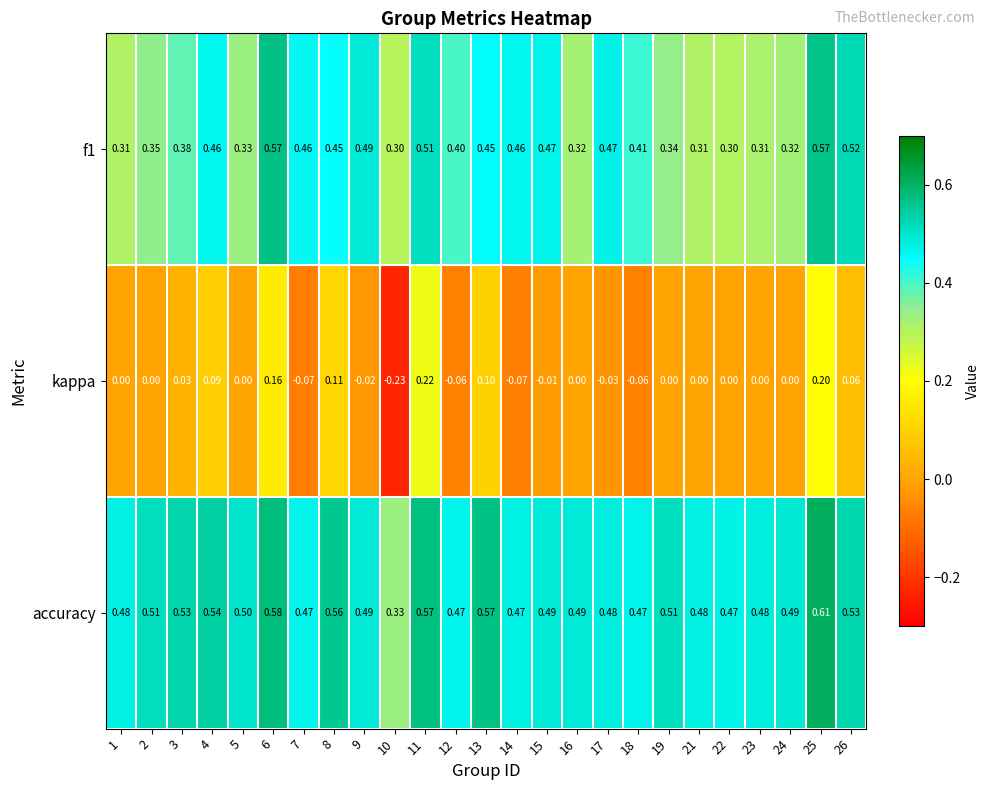

Is the value of kappa at 13 greater than the value of accuracy at 7?

No